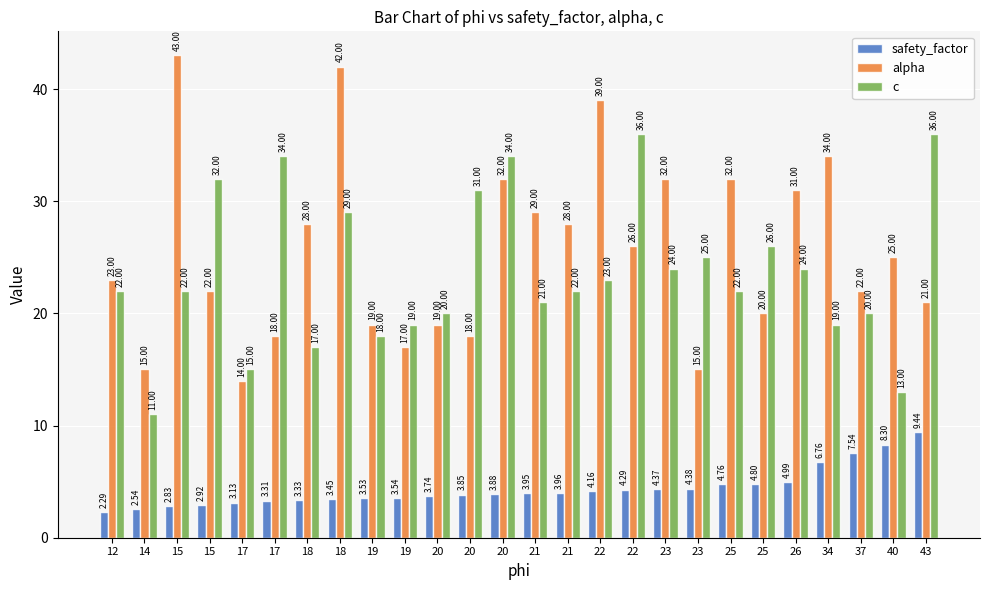

The value of safety_factor at 19 is 3.5. True or false?

True